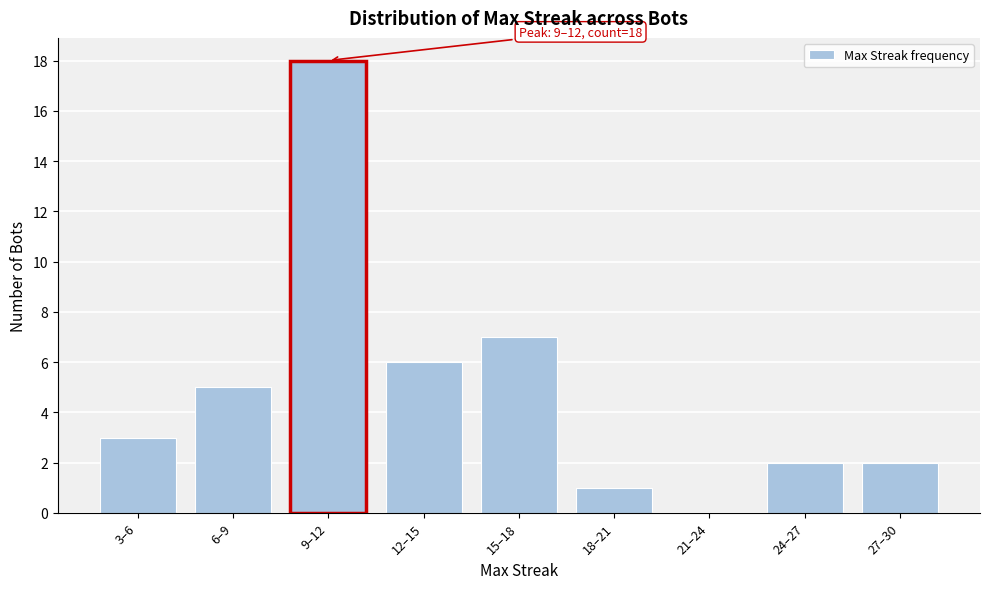

Reading left to right, extract all data points from this chart.

3–6=3	6–9=5	9–12=18	12–15=6	15–18=7	18–21=1	21–24=0	24–27=2	27–30=2